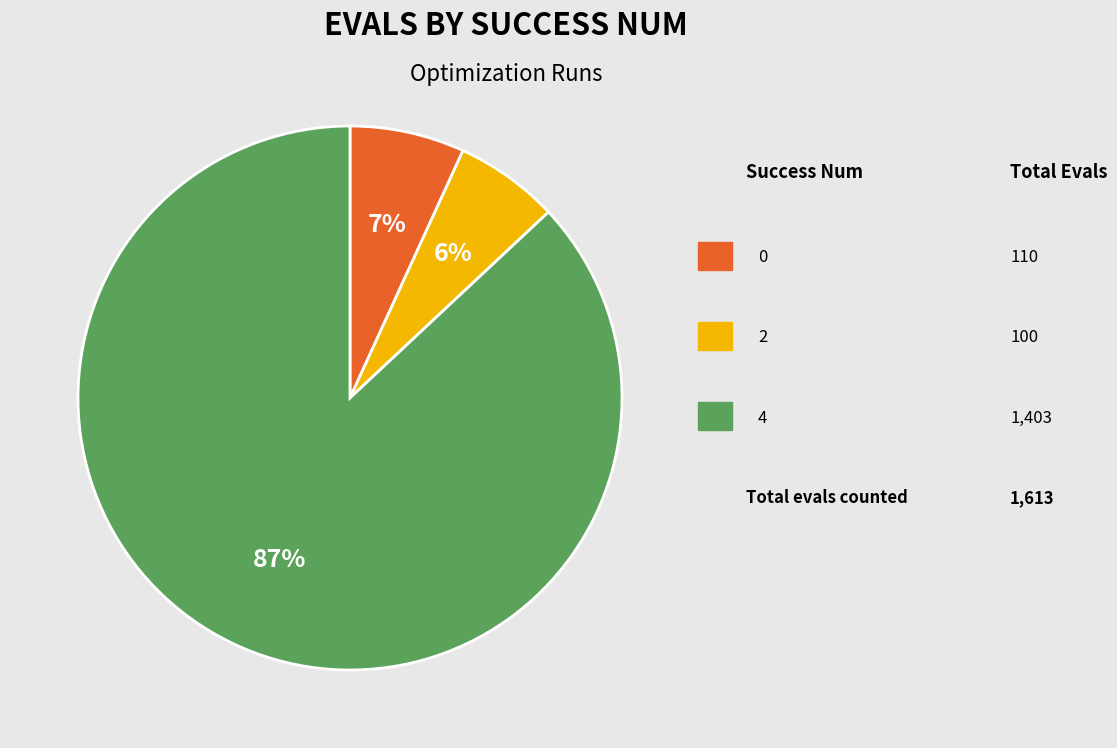

Does any single category account for the majority?

Yes